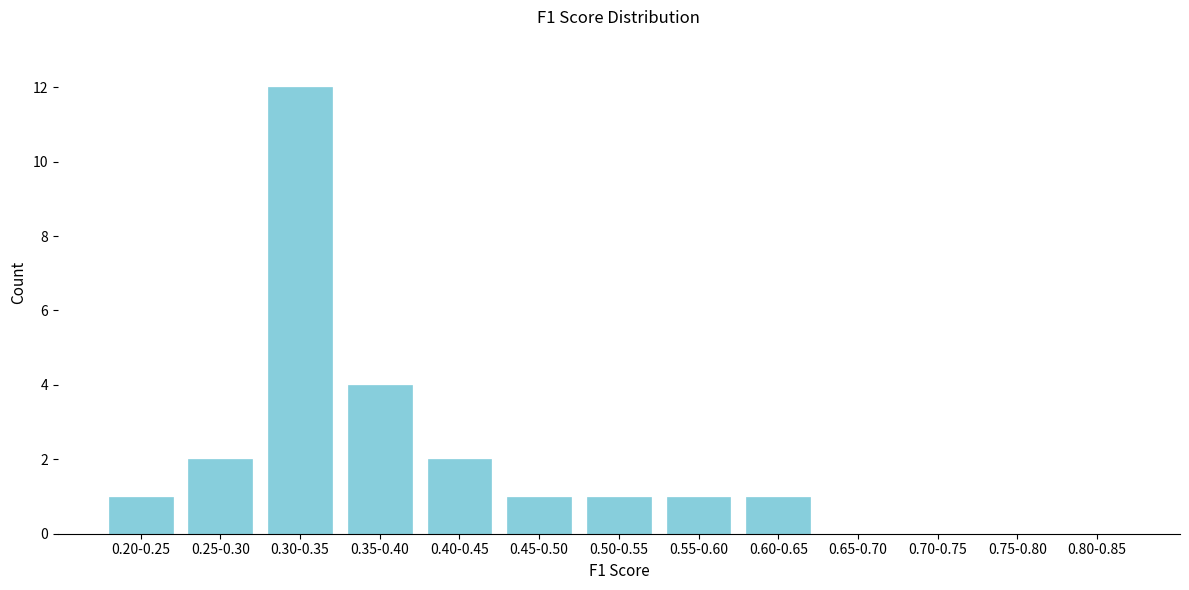

Reading left to right, transcribe all the data shown in this chart.

0.20-0.25=1	0.25-0.30=2	0.30-0.35=12	0.35-0.40=4	0.40-0.45=2	0.45-0.50=1	0.50-0.55=1	0.55-0.60=1	0.60-0.65=1	0.65-0.70=0	0.70-0.75=0	0.75-0.80=0	0.80-0.85=0